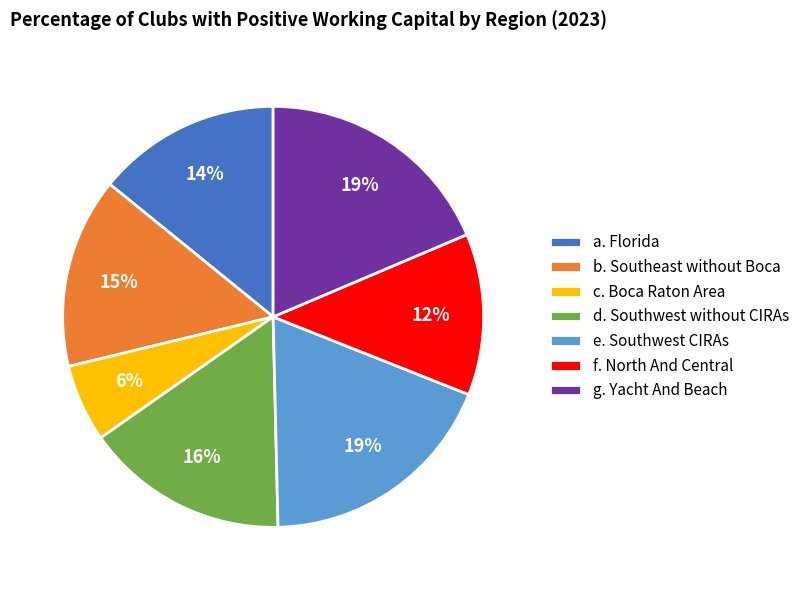

How many segments does this pie chart have?

7